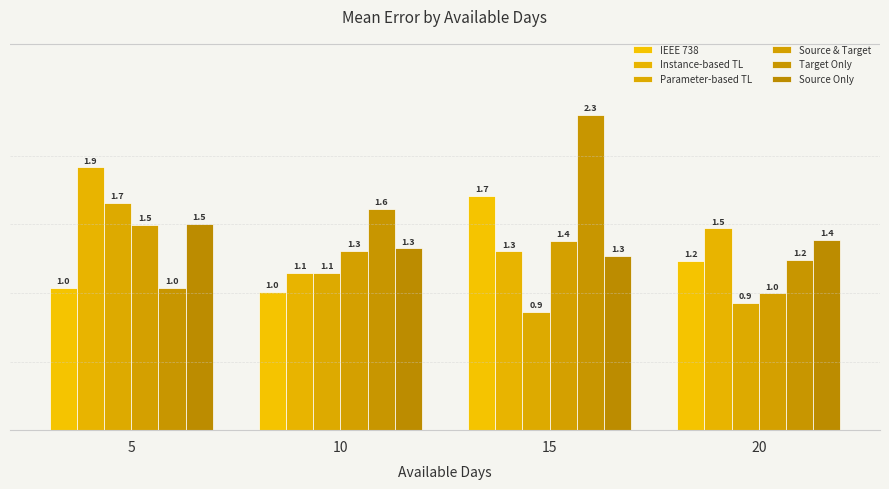

How many groups of bars are there?

4